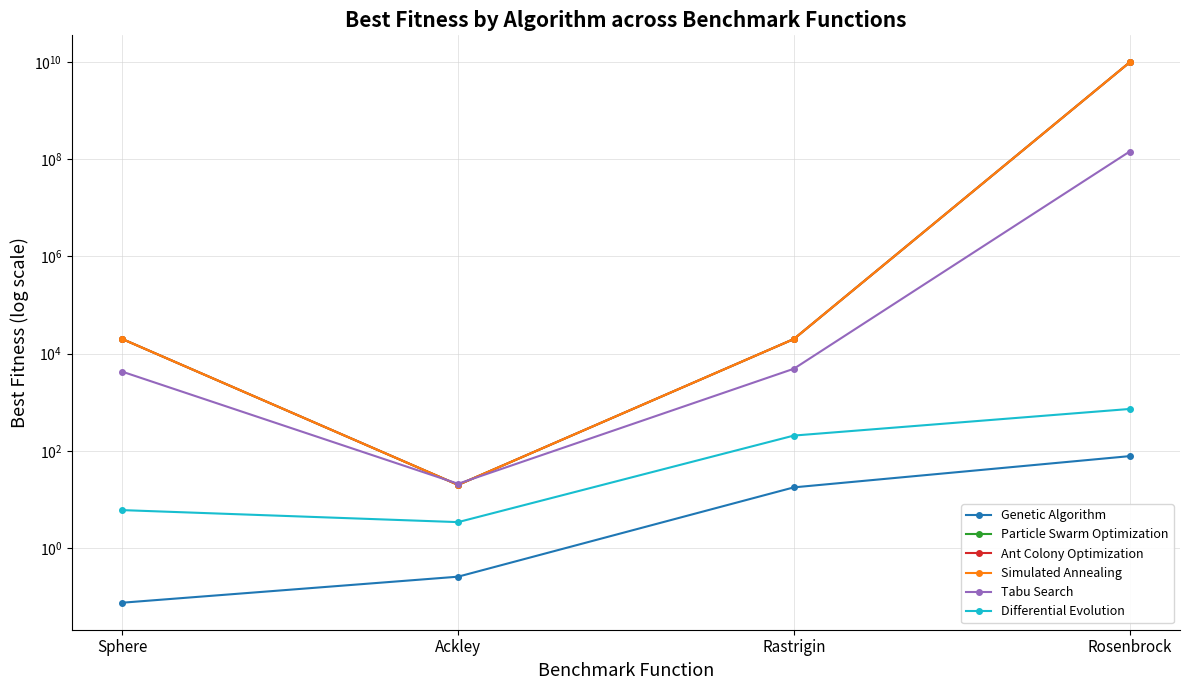

Does the chart display data point markers on the line(s)?

Yes